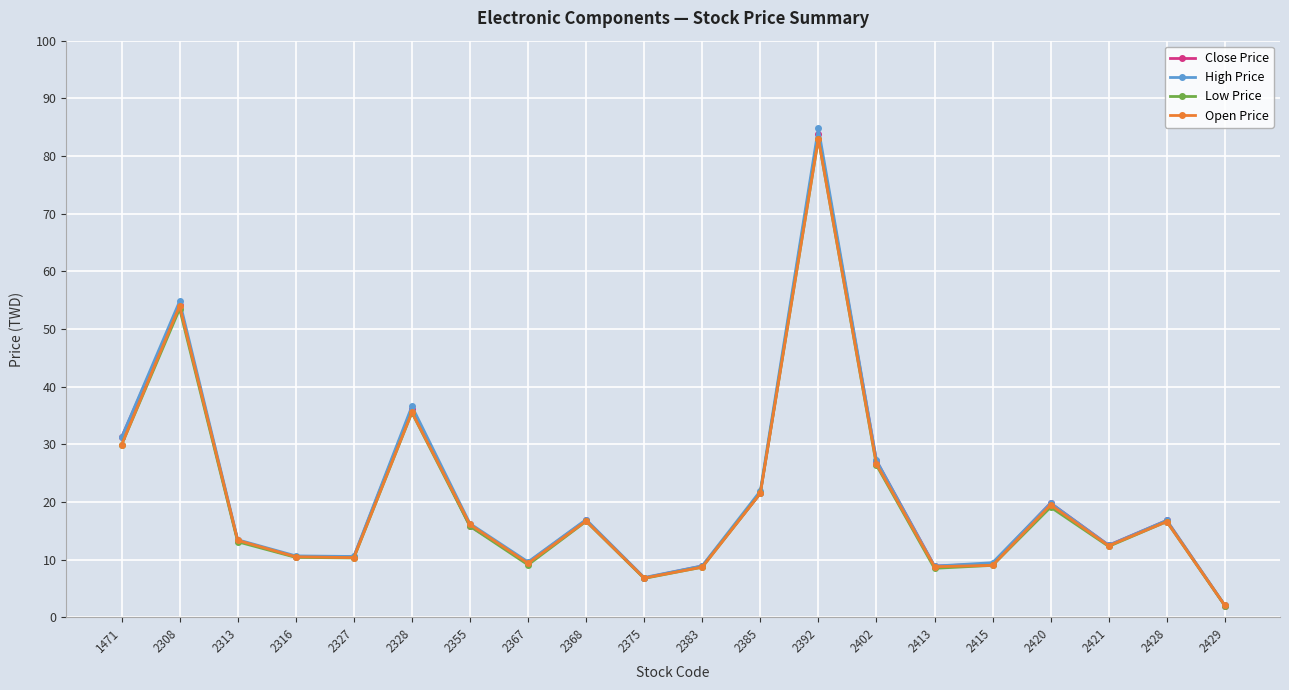

At which label is Open Price closest to 42?

2328